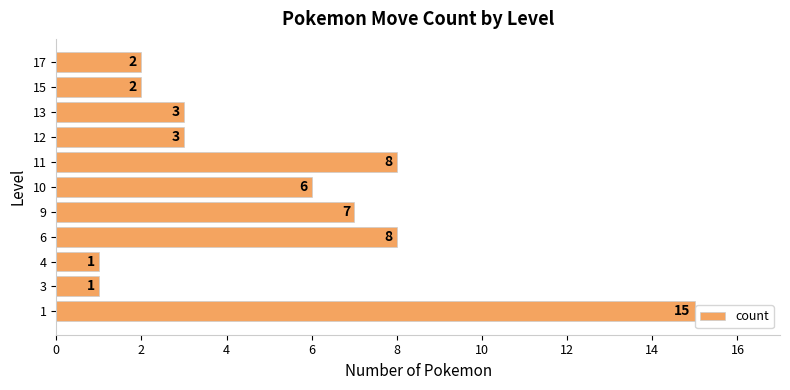

The chart shows a value of 7 at 9. True or false?

True